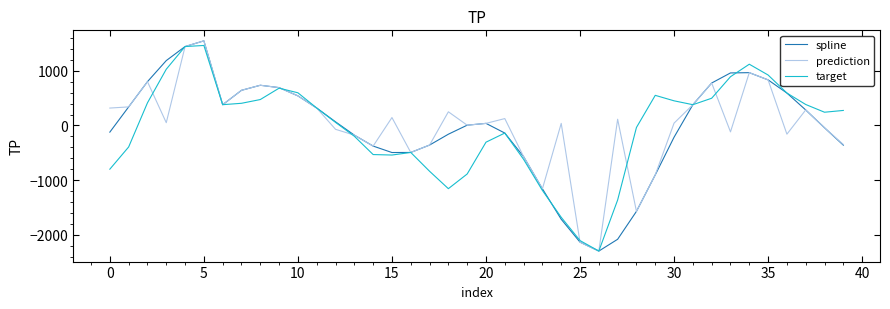

What is the greatest value displayed?

1547.3